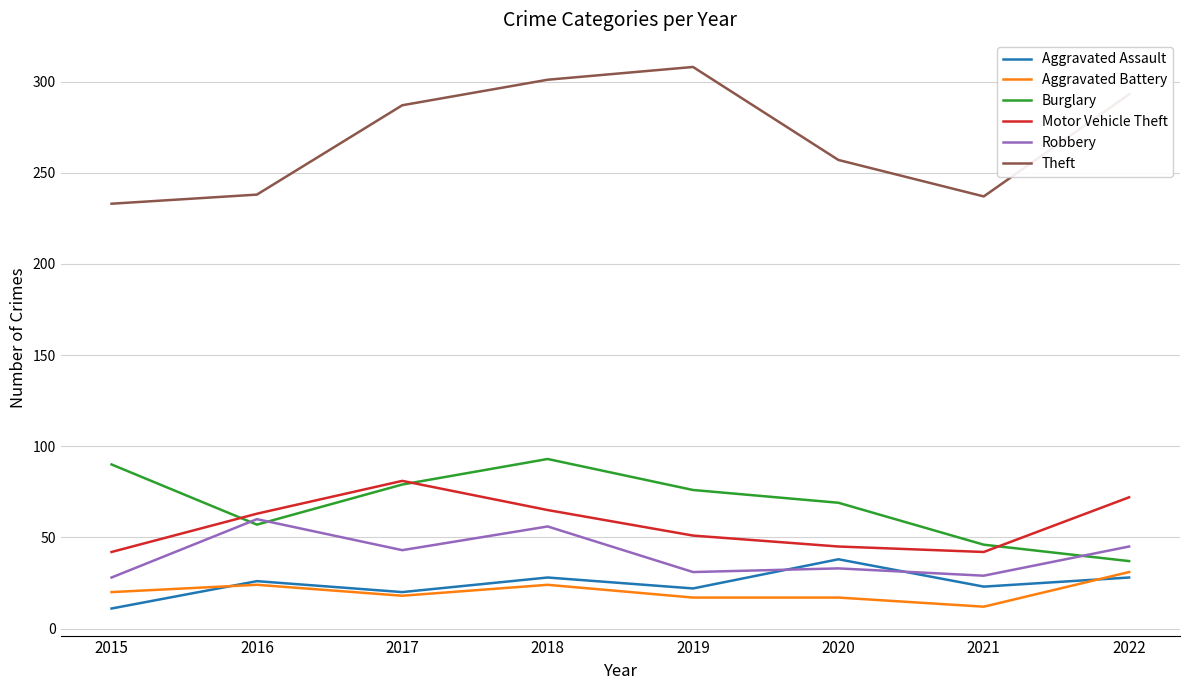

At which label is Aggravated Battery closest to 21?

2015